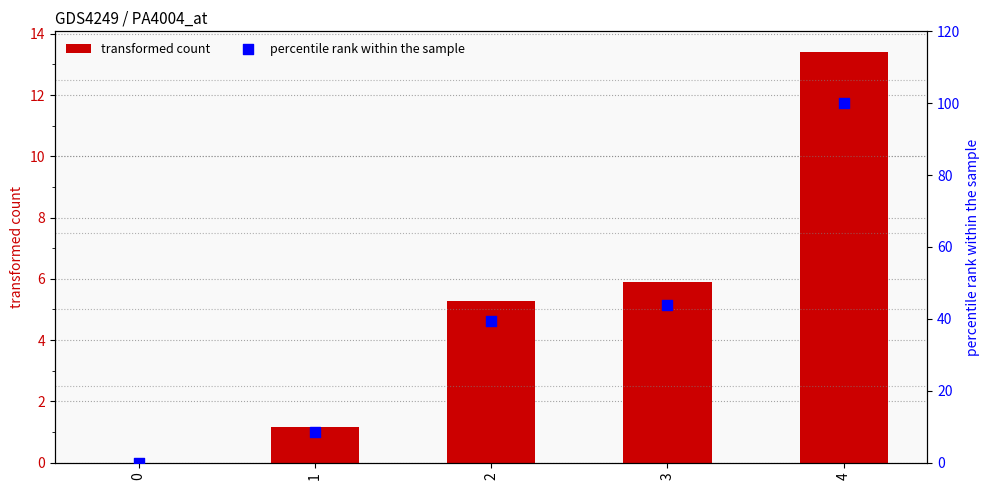

At which category is the sum across all series the highest?

4